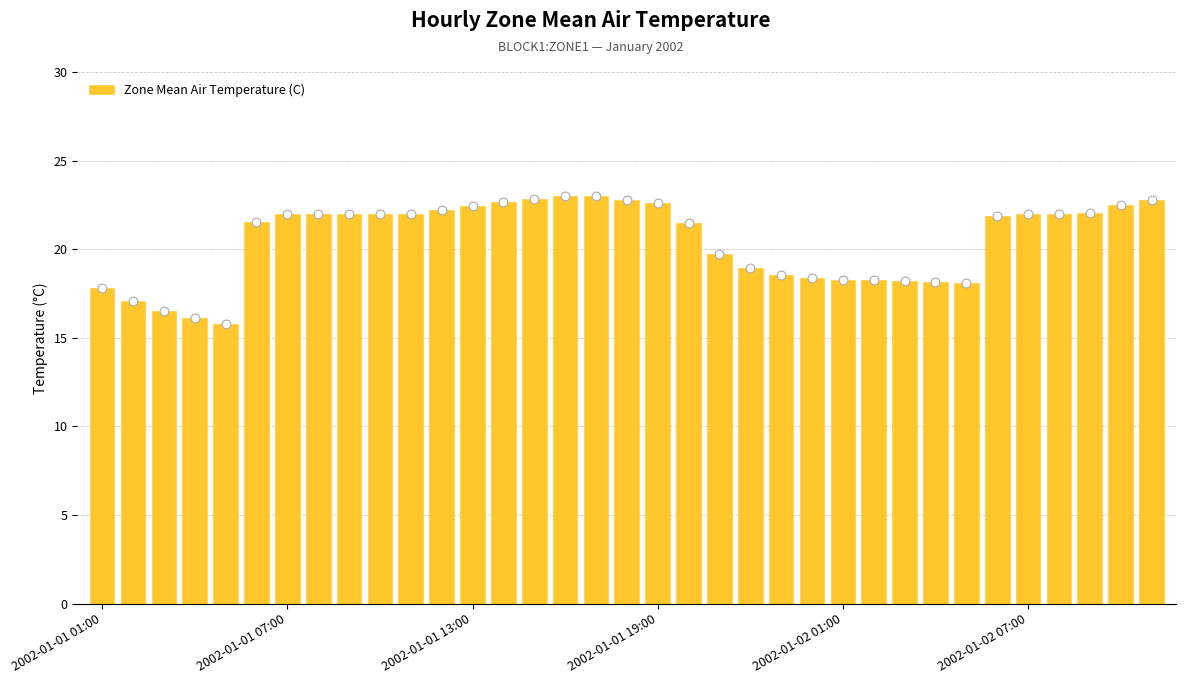

Approximately how many times larger is the value at 20 compared to 13?

0.9